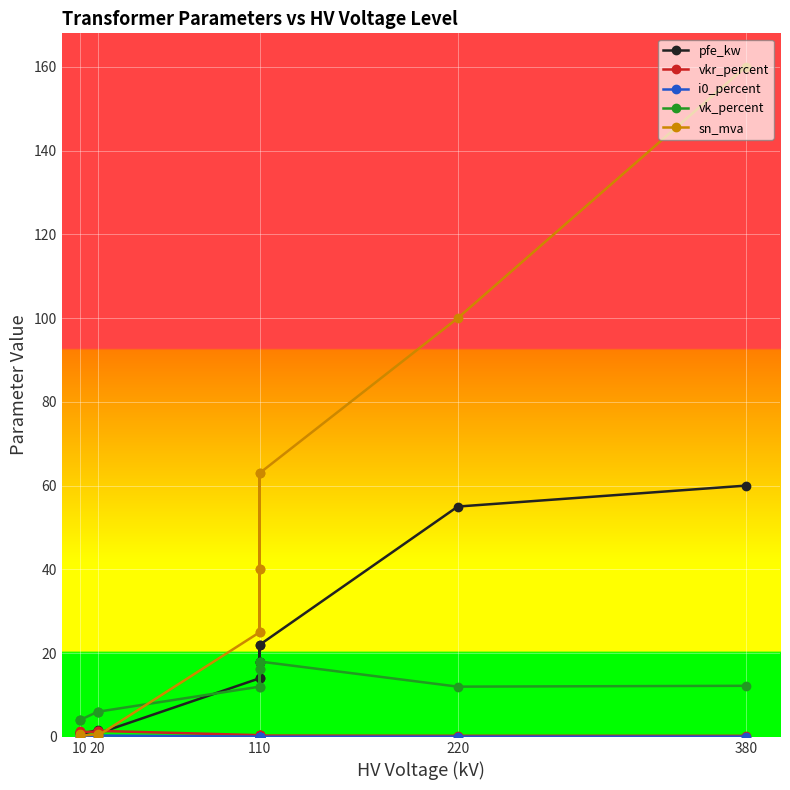

What is the label of the 3rd point from the left?

110